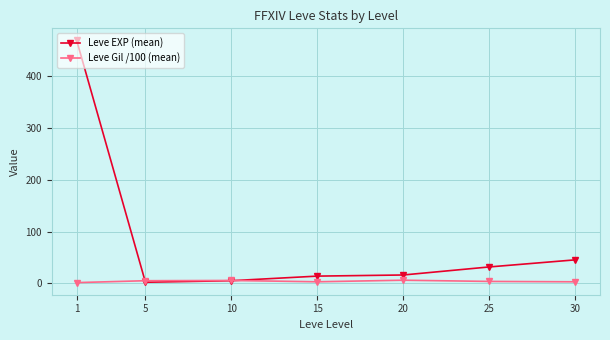

List the series in order of their overall mean, highest first.

Leve EXP (mean), Leve Gil /100 (mean)